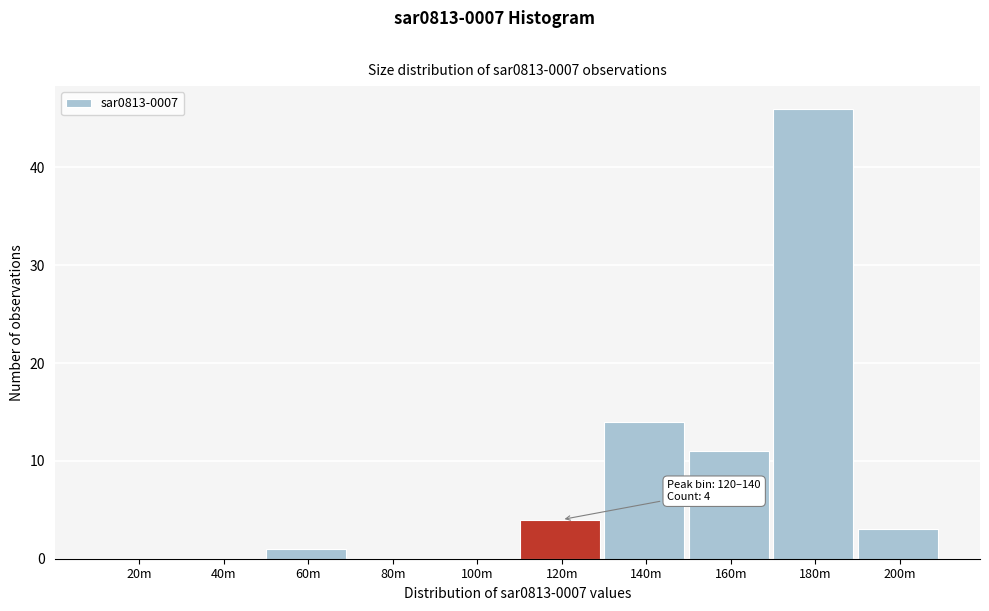

Reading left to right, list all the values displayed in this chart.

20m=0	40m=0	60m=1	80m=0	100m=0	120m=4	140m=14	160m=11	180m=46	200m=3